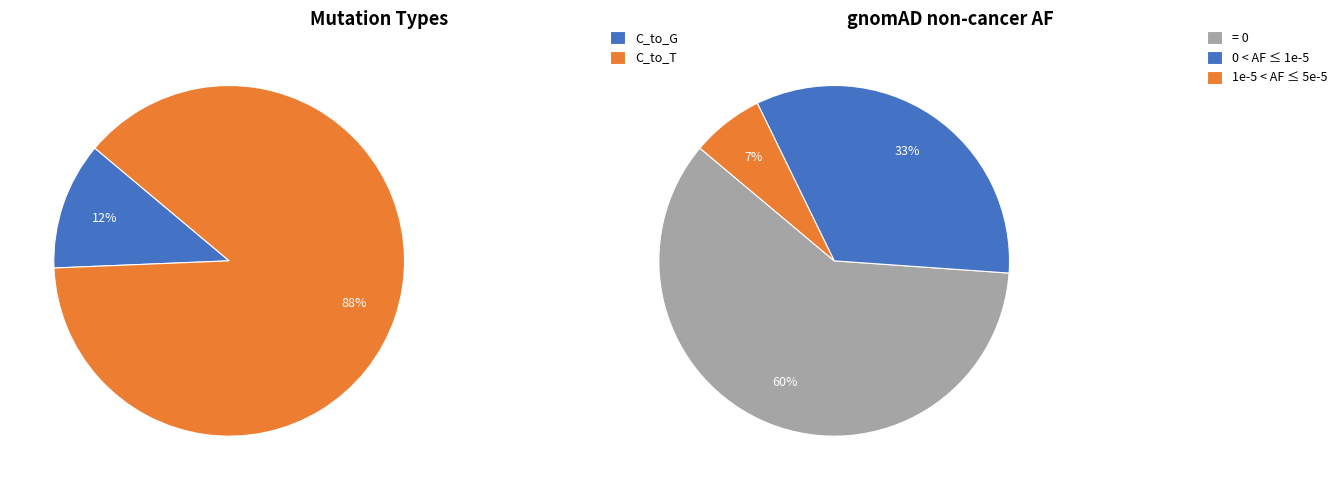

Which series has the largest range (max minus min)?

C_to_T